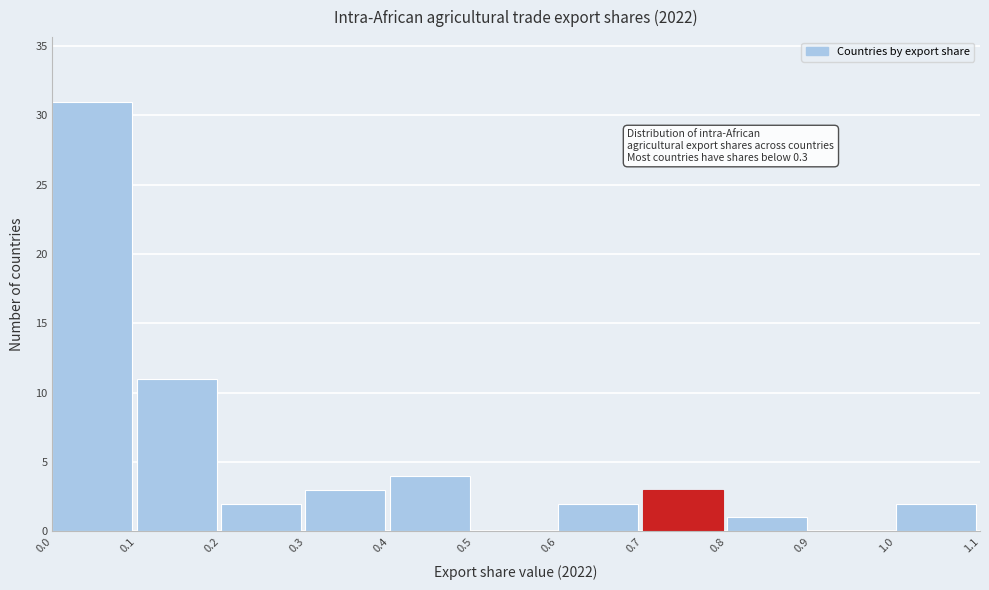

Which range on the x-axis has the tallest bar?

0.0 to 0.1